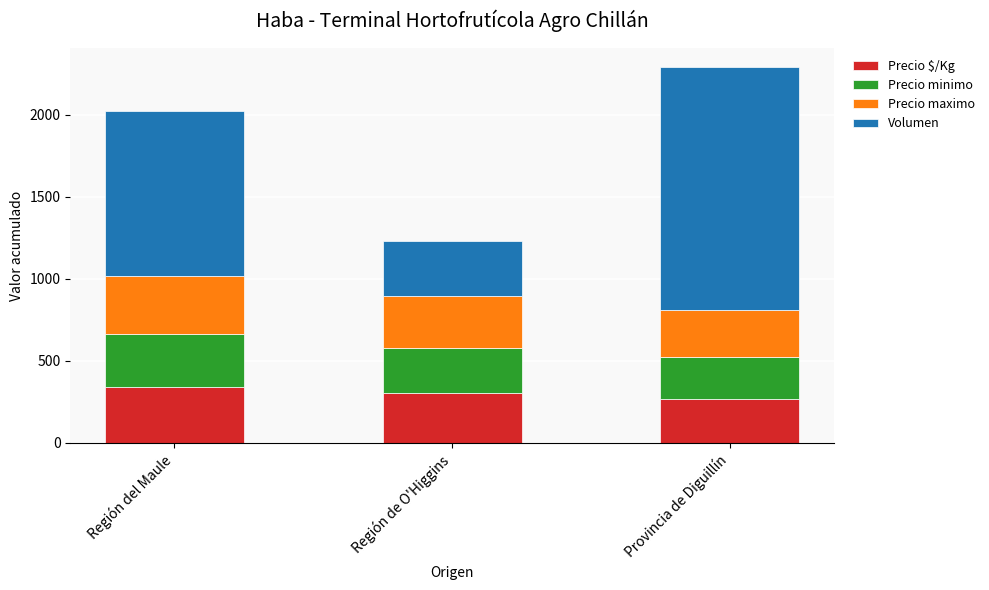

Is it true that Precio $/Kg equals 504 at Región de O'Higgins?

False